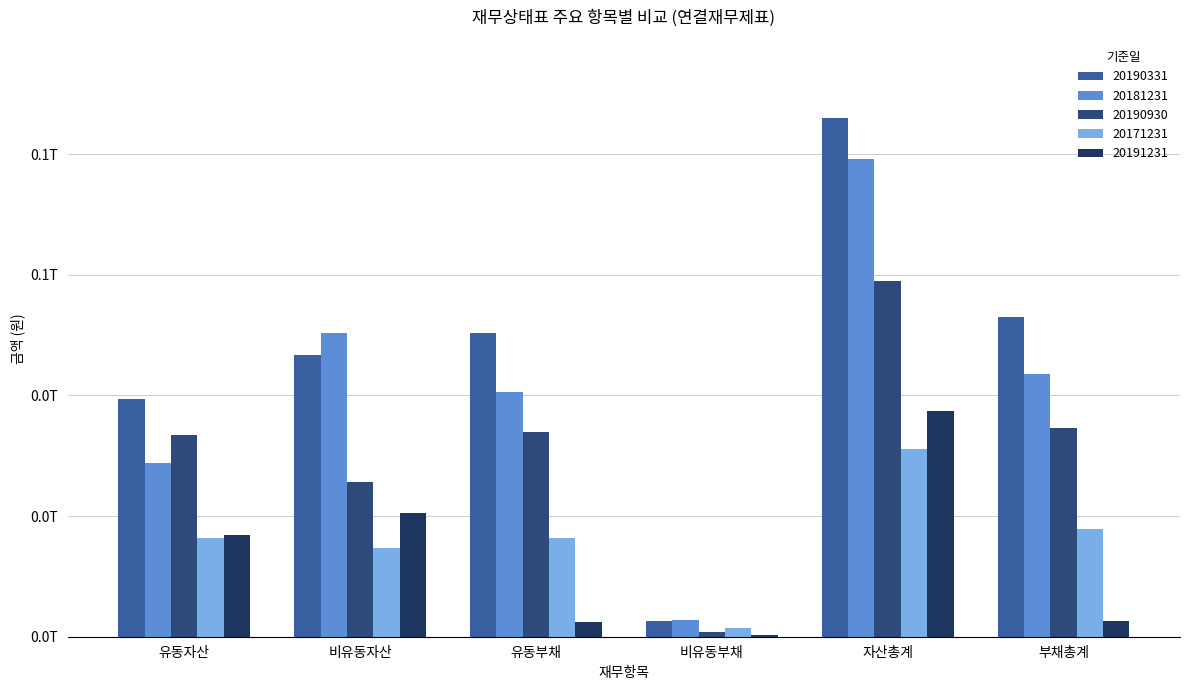

Does the chart contain stacked bars?

No